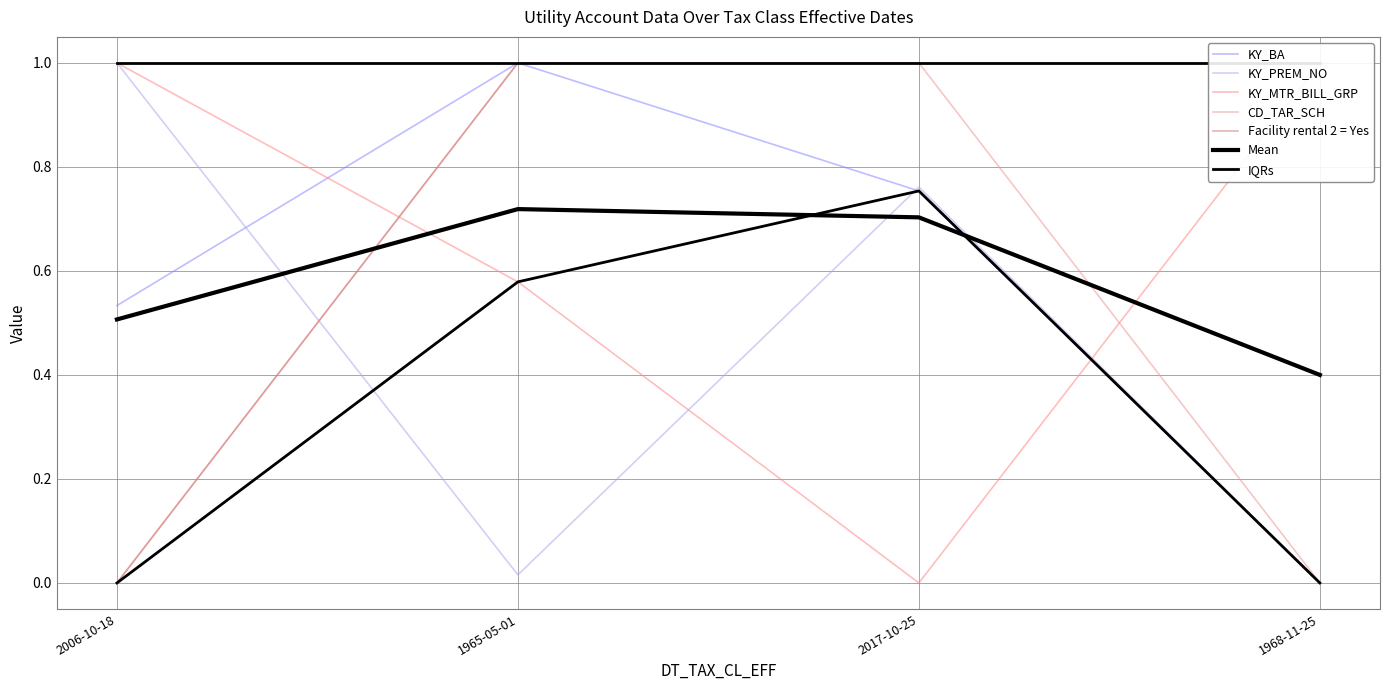

Rank the series by their maximum value, from highest to lowest.

KY_BA, KY_PREM_NO, KY_MTR_BILL_GRP, CD_TAR_SCH, Facility rental 2 = Yes